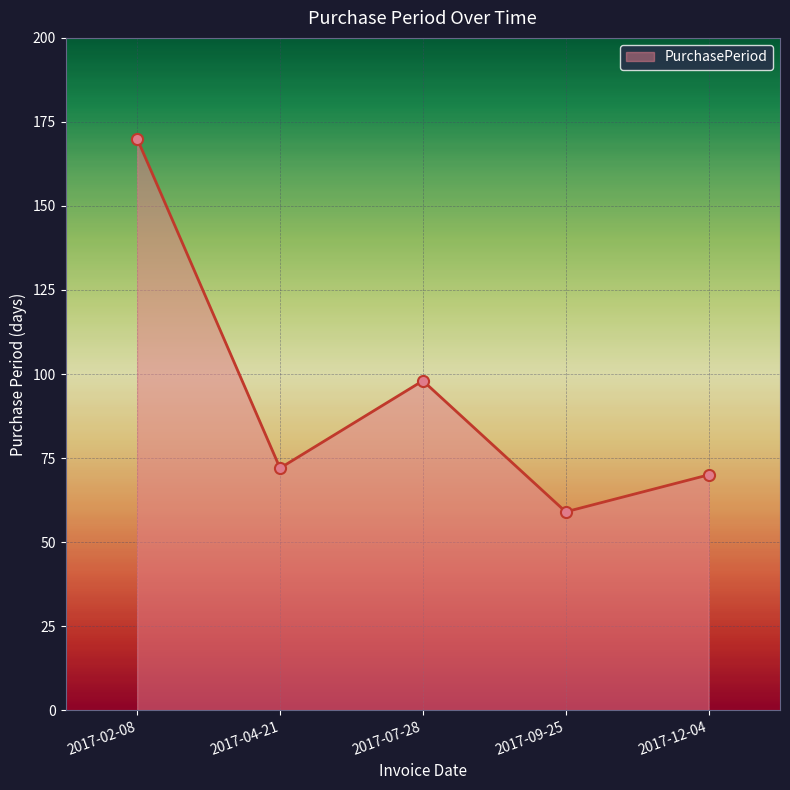

True or false: there are more than 0 points higher than both neighbors.

True